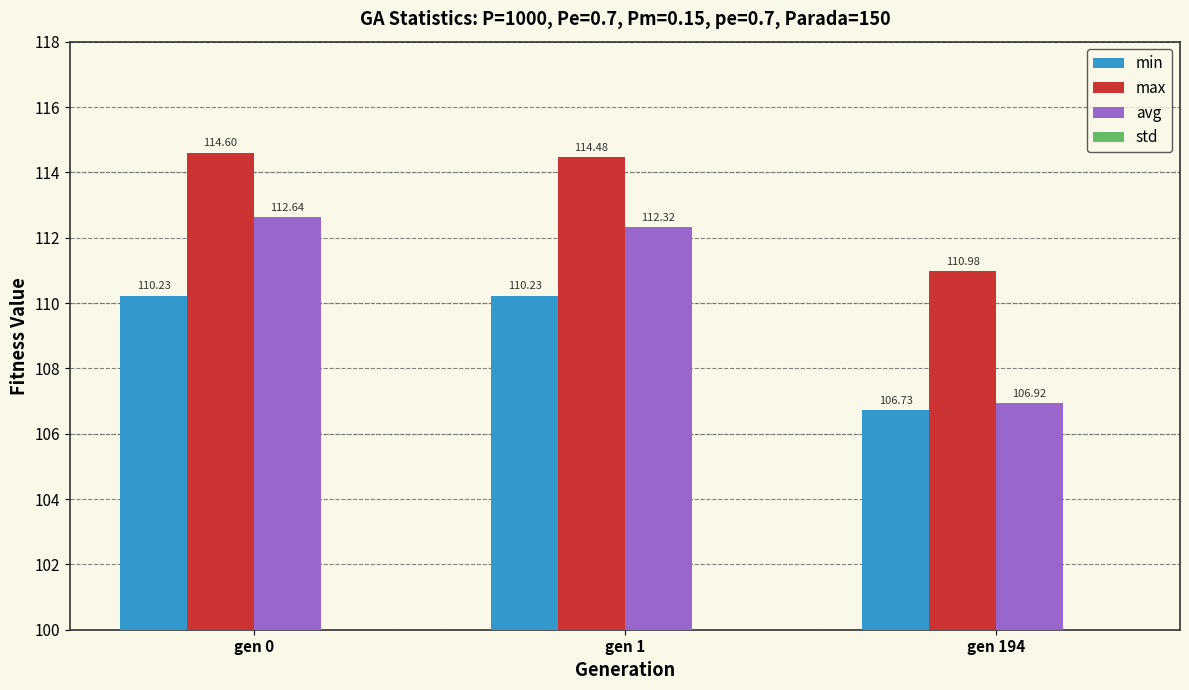

Reading left to right, transcribe all the data shown in this chart.

min: 110.2	110.2	106.7
max: 114.6	114.5	111.0
avg: 112.6	112.3	106.9
std: 0.6	0.6	0.6